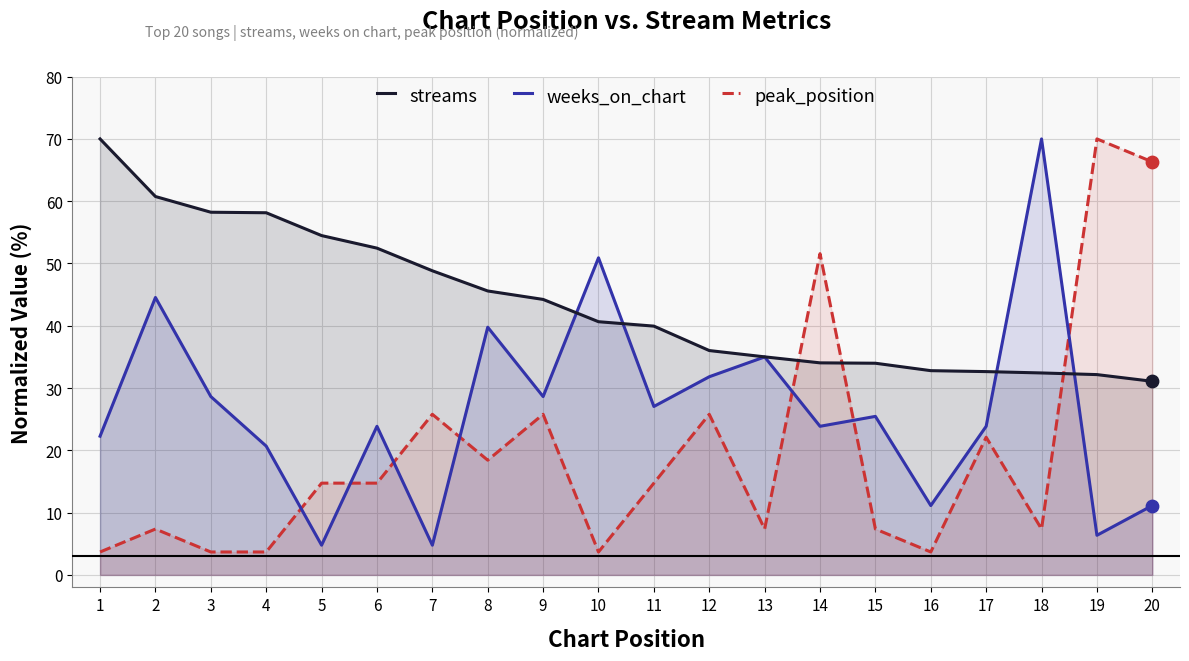

Which series reaches the minimum Y coordinate?

peak_position